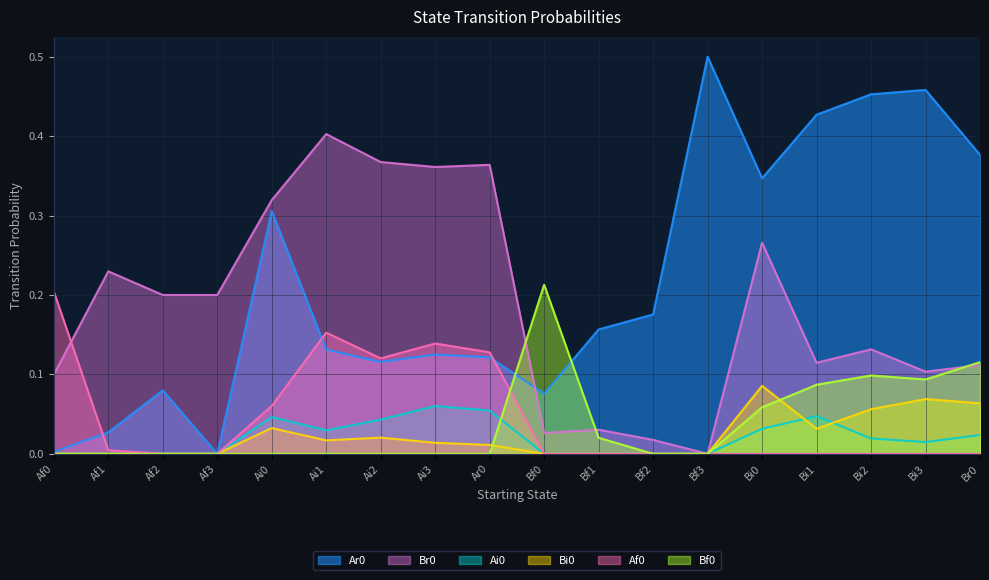

Which series has the widest spread of values?

Ar0